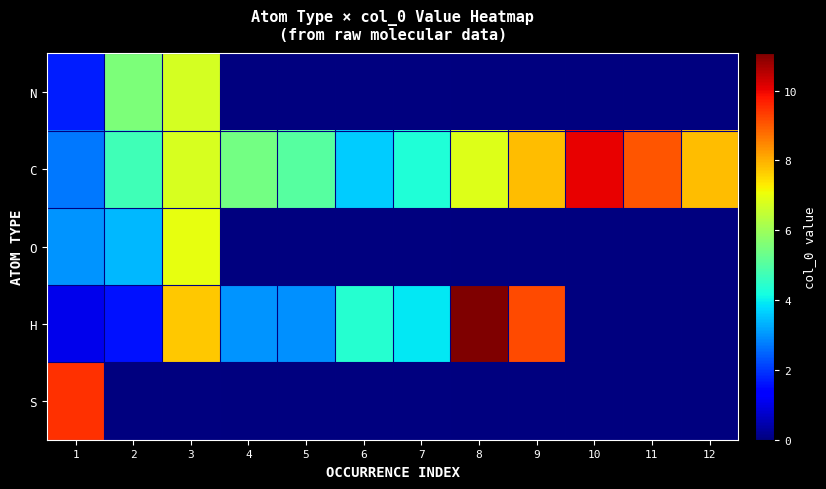

Reading left to right, list all the values displayed in this chart.

N: 1=1.7	2=5.6	3=6.7	4=0.0	5=0.0	6=0.0	7=0.0	8=0.0	9=0.0	10=0.0	11=0.0	12=0.0
C: 1=2.7	2=4.7	3=6.8	4=5.4	5=5.0	6=3.6	7=4.3	8=6.8	9=7.9	10=10.0	11=9.1	12=7.8
O: 1=3.0	2=3.4	3=7.0	4=0.0	5=0.0	6=0.0	7=0.0	8=0.0	9=0.0	10=0.0	11=0.0	12=0.0
H: 1=1.1	2=1.6	3=7.7	4=3.0	5=3.0	6=4.4	7=3.9	8=11.1	9=9.2	10=0.0	11=0.0	12=0.0
S: 1=9.5	2=0.0	3=0.0	4=0.0	5=0.0	6=0.0	7=0.0	8=0.0	9=0.0	10=0.0	11=0.0	12=0.0